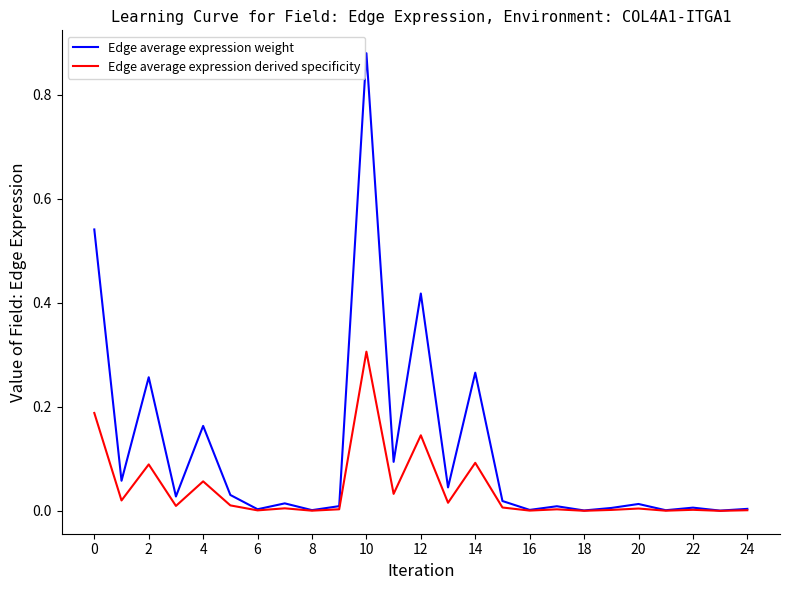

Which series has the widest spread of values?

Edge average expression weight